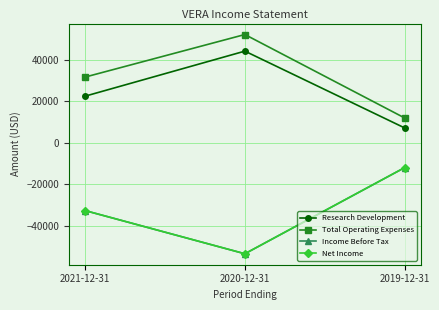

What is the approximate value of Net Income at 2020-12-31, to the nearest 50?

-53400